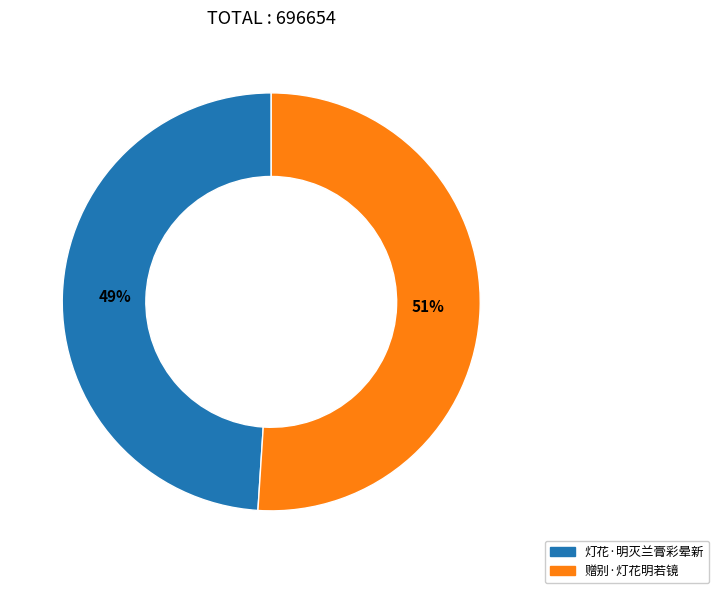

Combined, do 灯花·明灭兰膏彩晕新 and 赠别·灯花明若镜 account for over 50%?

Yes